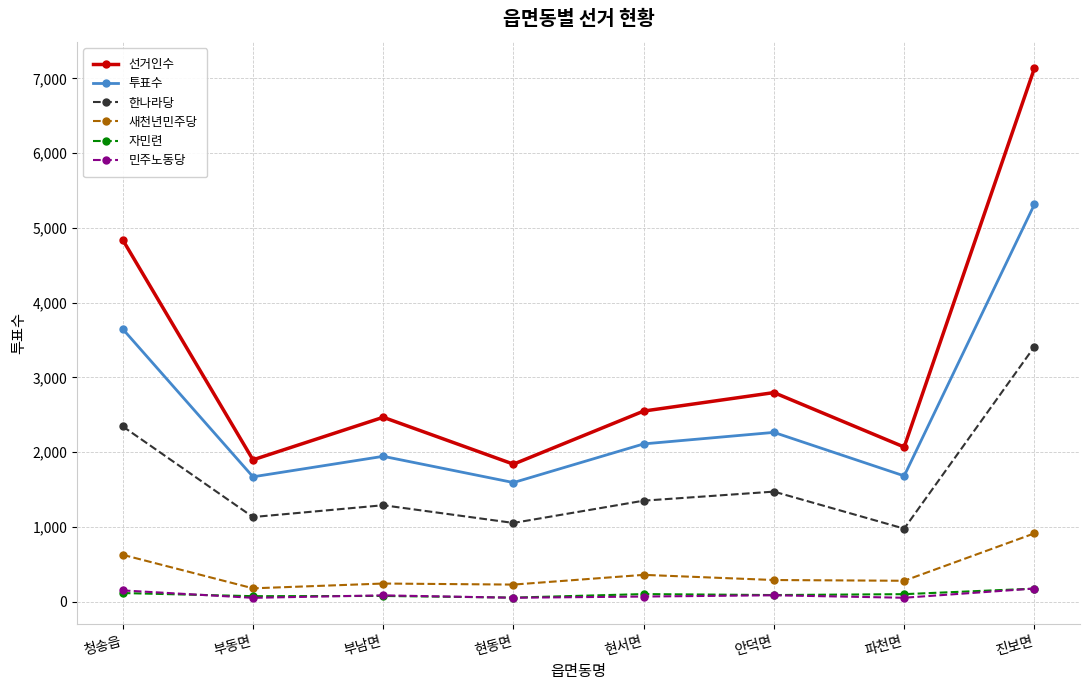

What is the maximum value for 선거인수?

7134